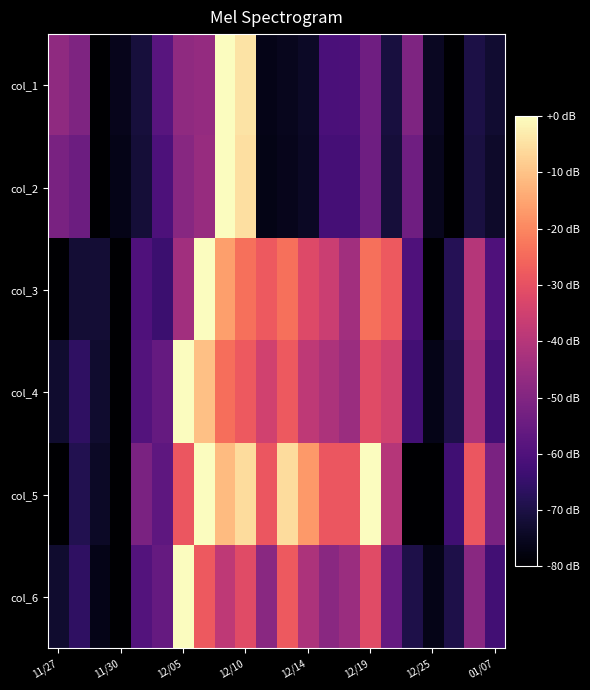

At which category is the sum across all series the highest?

8